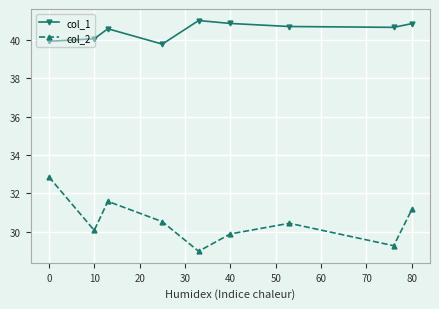

What is the maximum value for col_2?

32.9